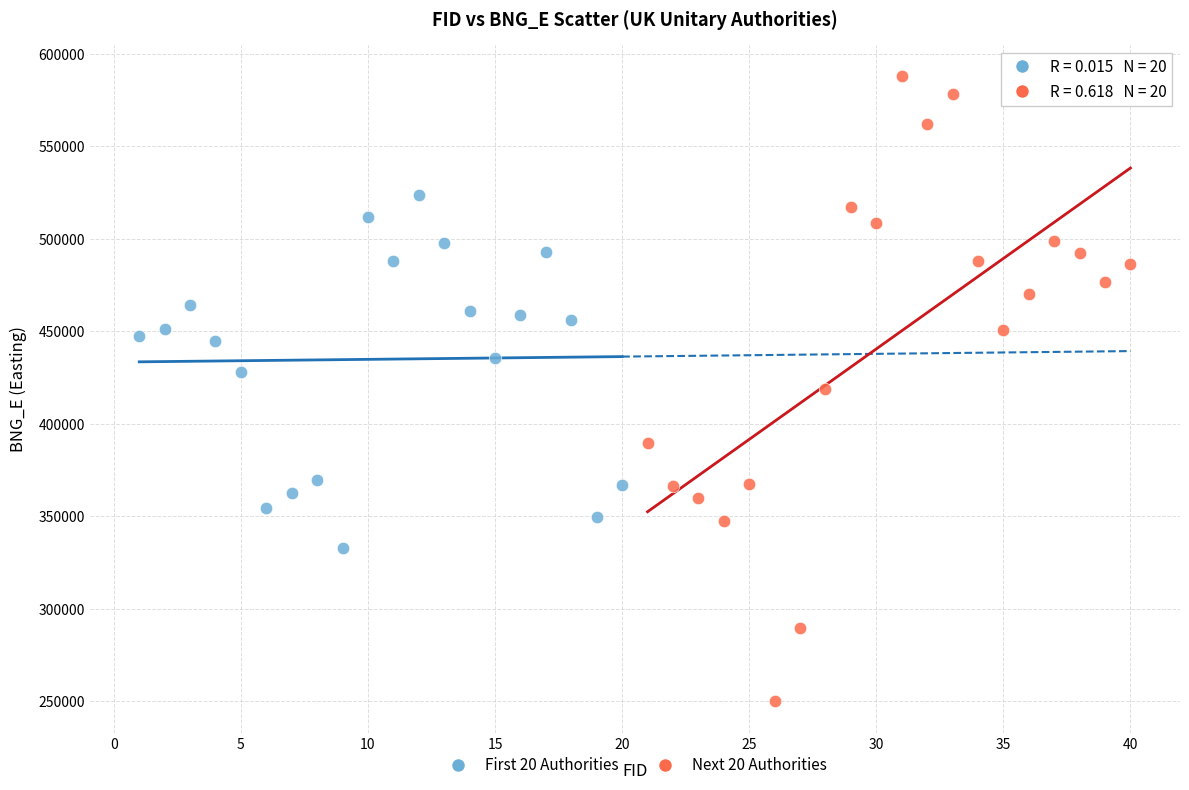

Which series reaches the maximum Y coordinate?

Next 20 Authorities